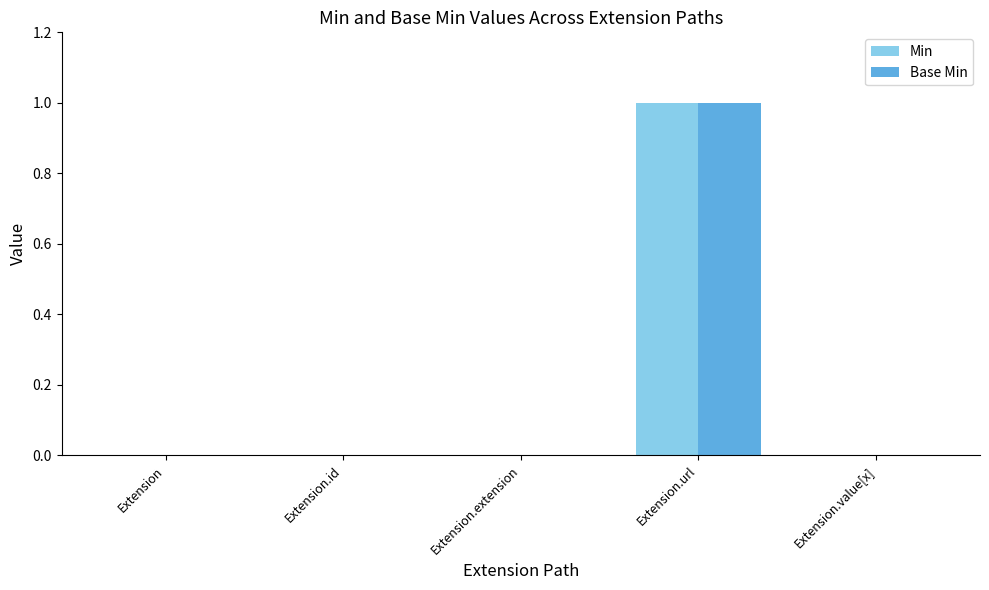

Which category has the highest value across all series?

Extension.url